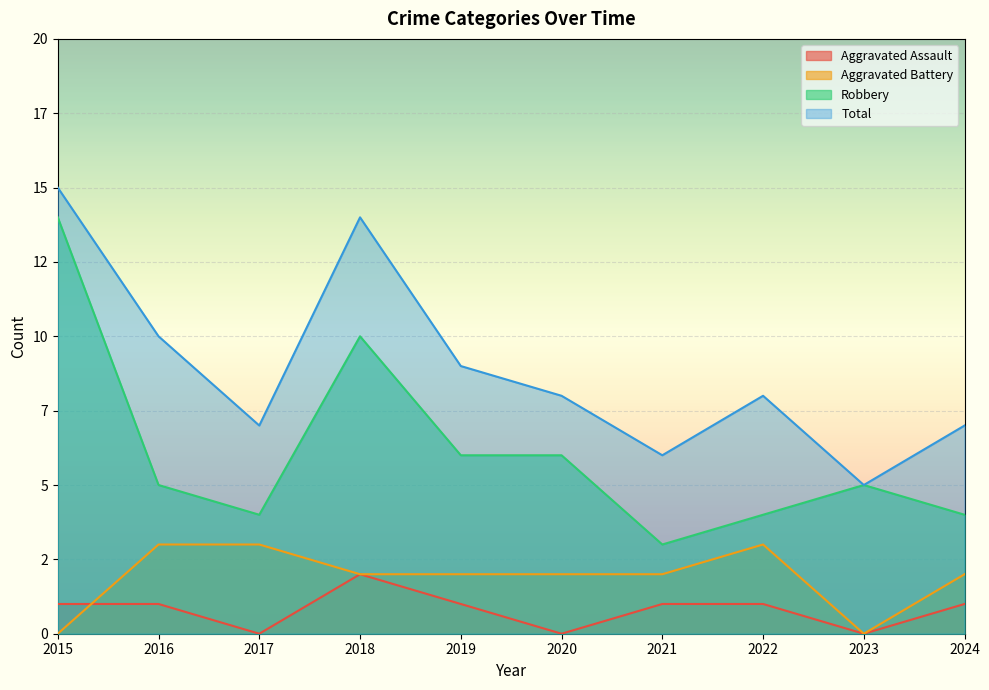

What is the sum of all Total values?

89